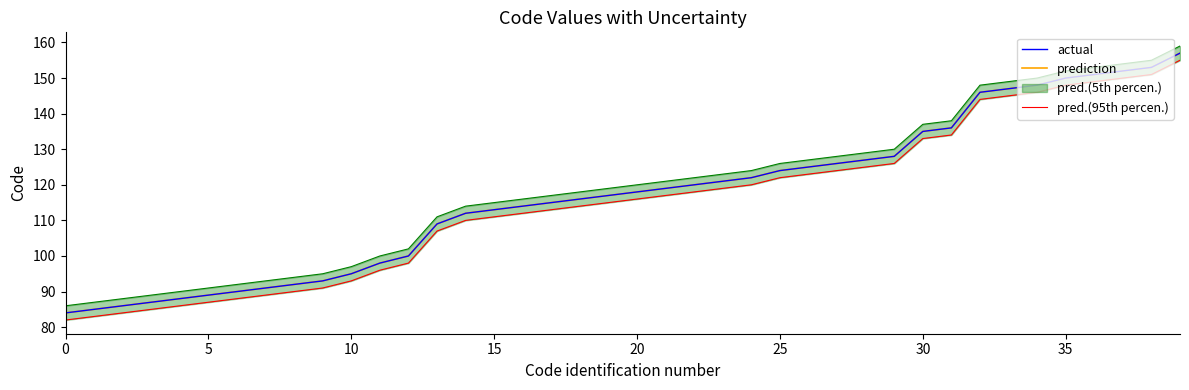

True or false: pred.(5th percen.) and pred.(95th percen.) cross at least once.

False